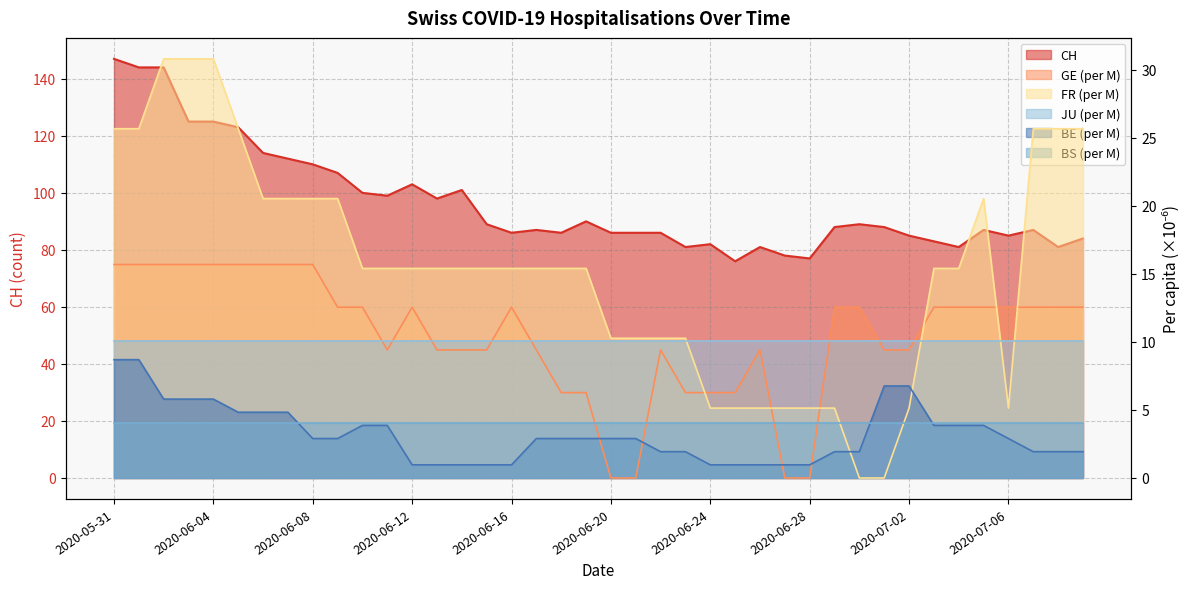

Which series has the widest spread of values?

CH